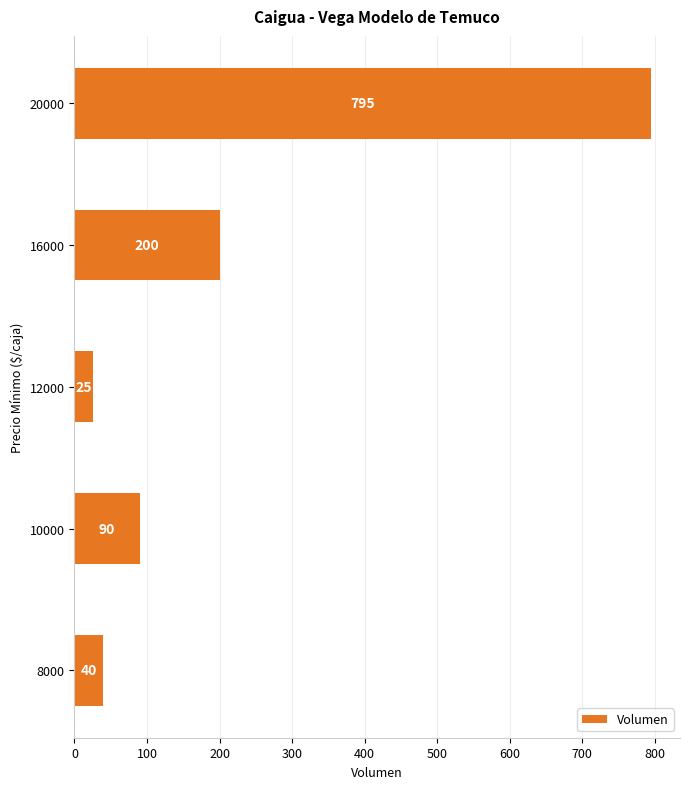

Which has a higher value, 8000 or 10000?

10000